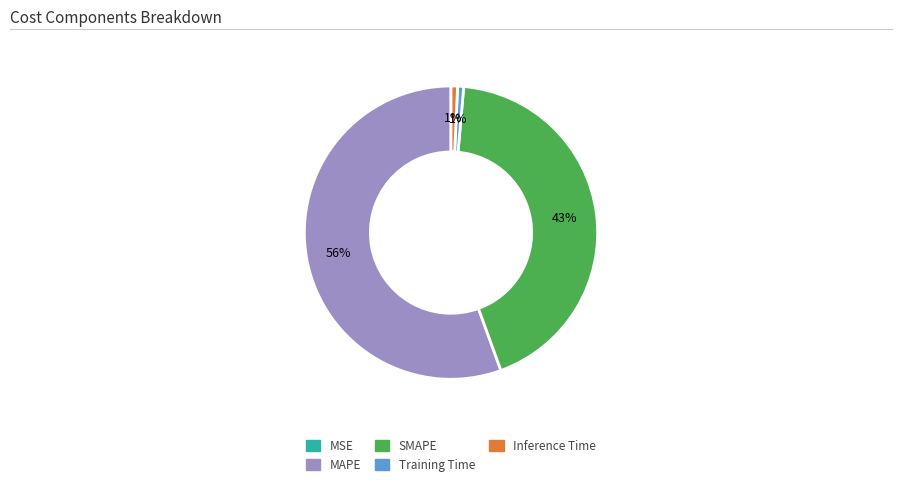

Is it true that Inference Time is 1% of the pie?

True